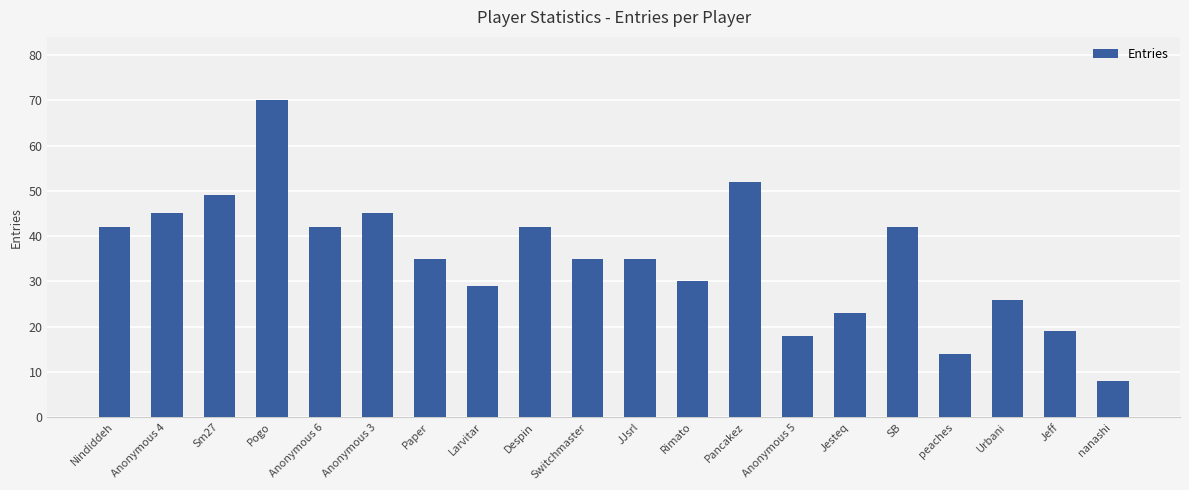

Does the chart contain stacked bars?

No